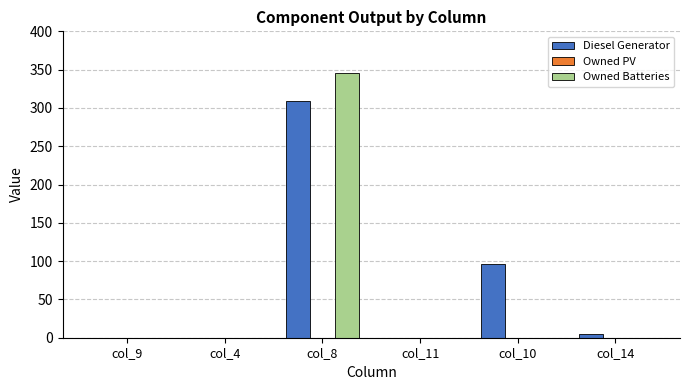

Which label corresponds to the largest value in the chart?

col_8